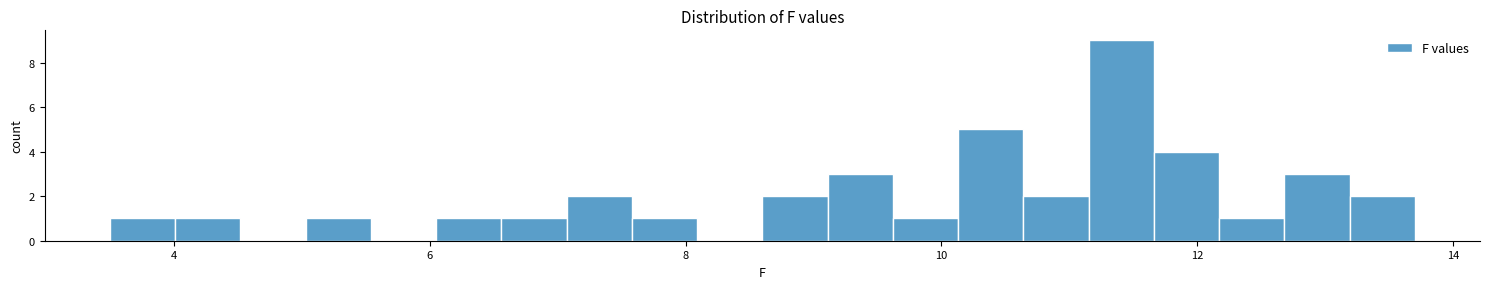

Read against the x-axis, roughly where is the centre of the tallest bar?

11.4